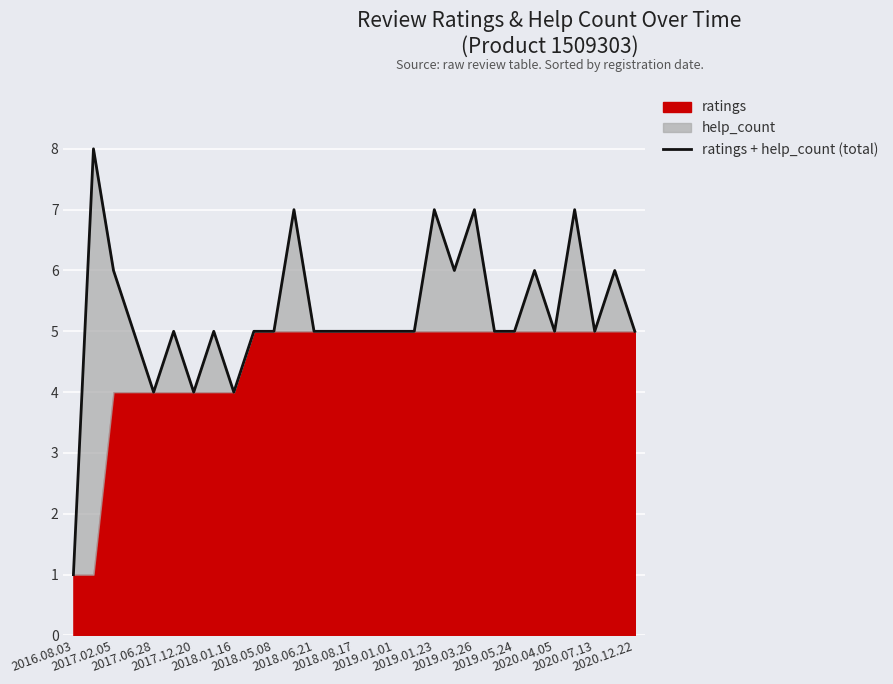

At which label is the value closest to 4?

2017.06.28